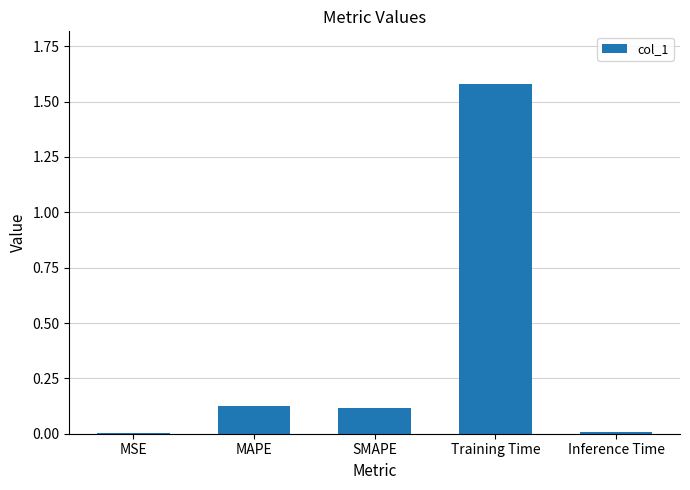

Which category has the highest value across all series?

Training Time